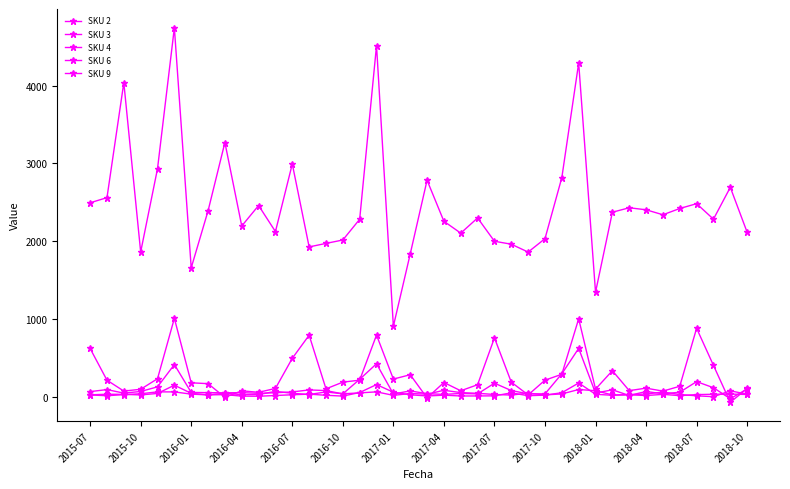

How many lines are shown in the chart?

5